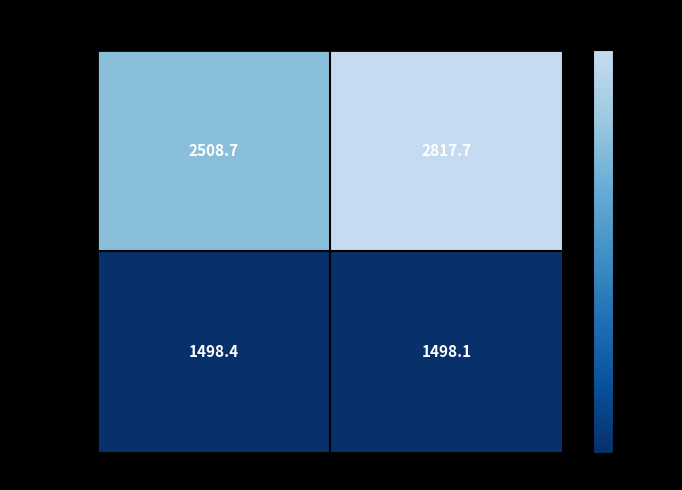

What is the sum of the 27.01.2025 values at 10-15 and 5-10?

5326.4